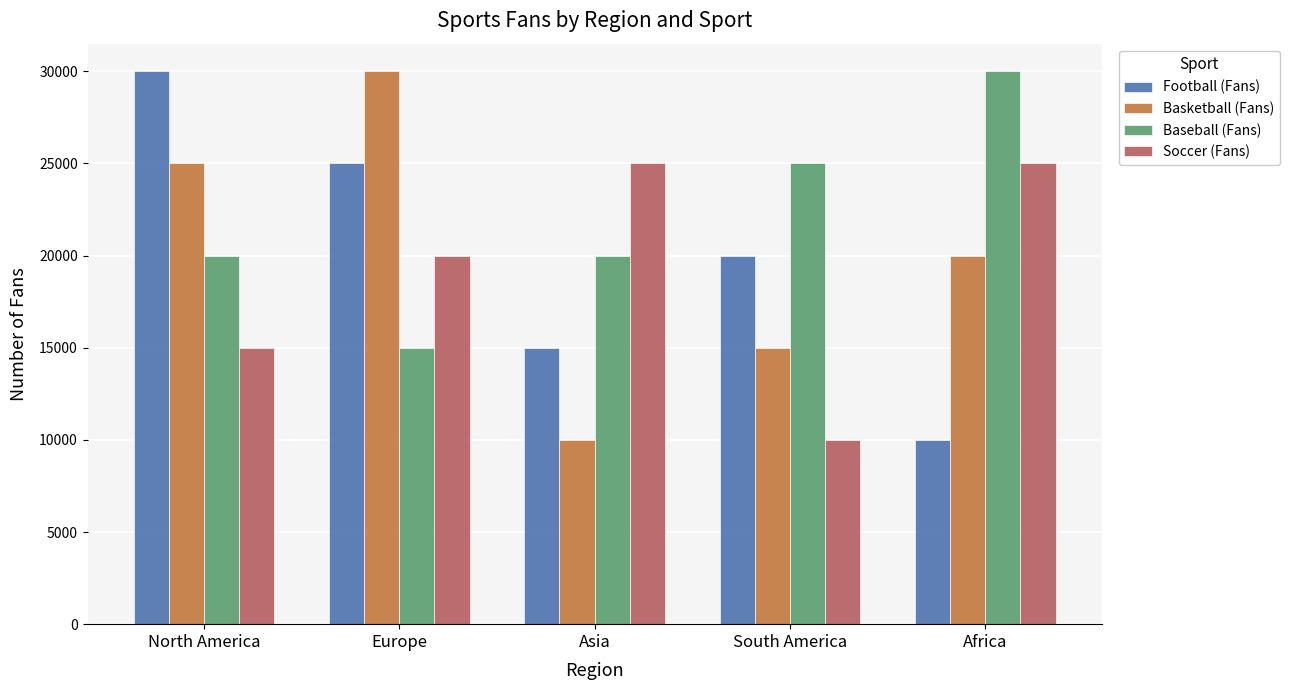

Reading left to right, what are all the values shown in this chart?

Football (Fans): 30000	25000	15000	20000	10000
Basketball (Fans): 25000	30000	10000	15000	20000
Baseball (Fans): 20000	15000	20000	25000	30000
Soccer (Fans): 15000	20000	25000	10000	25000